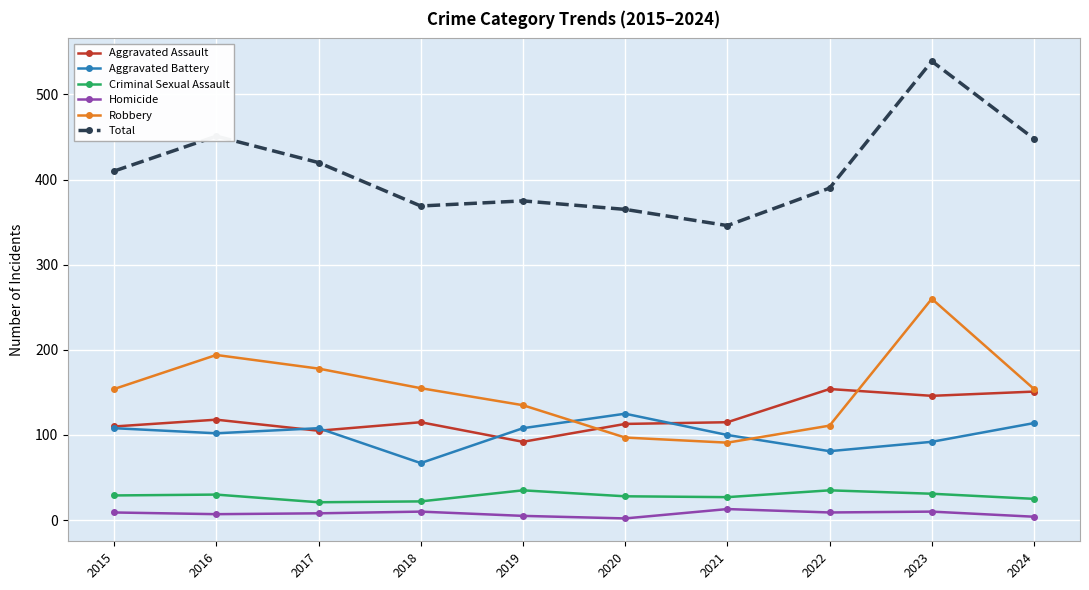

Is it true that Total equals 525 at 2020?

False